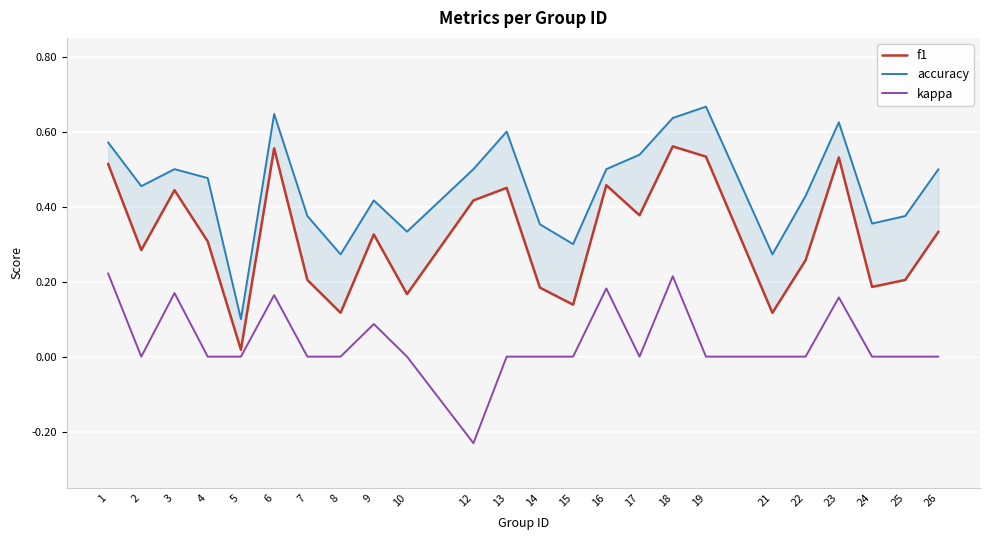

Which category has the highest value across all series?

19